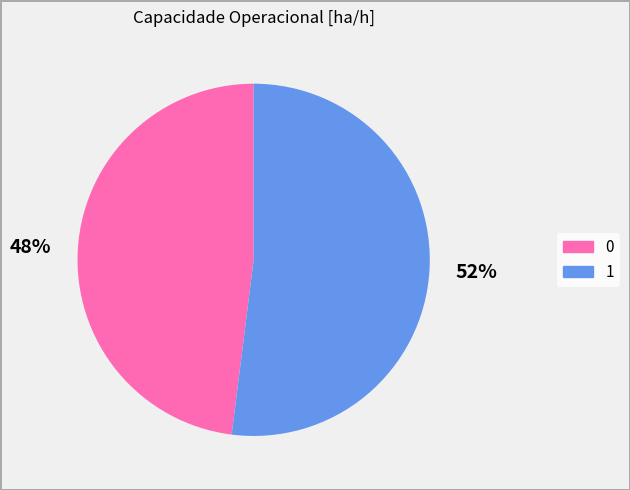

Between 48% and 52%, which is larger?

52%